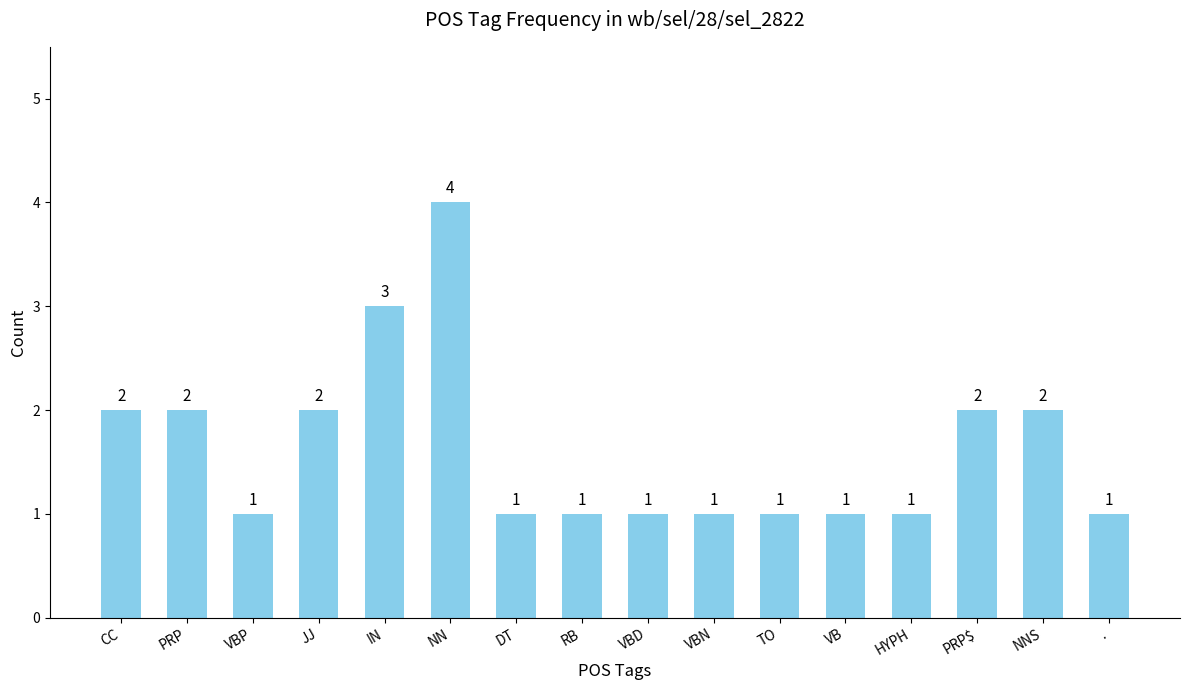

Reading left to right, transcribe all the data shown in this chart.

2	2	1	2	3	4	1	1	1	1	1	1	1	2	2	1